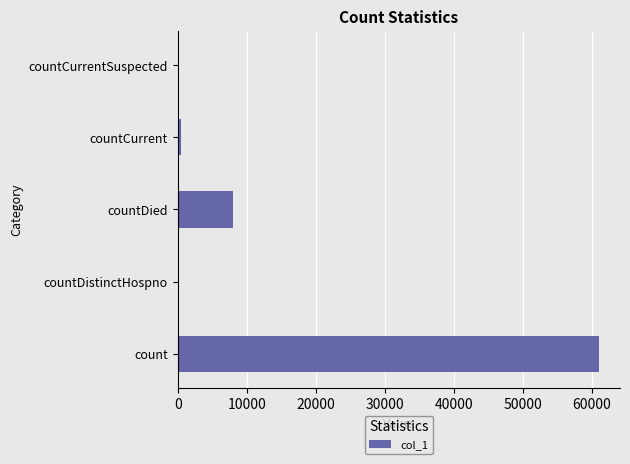

How many categories are shown in the chart?

5